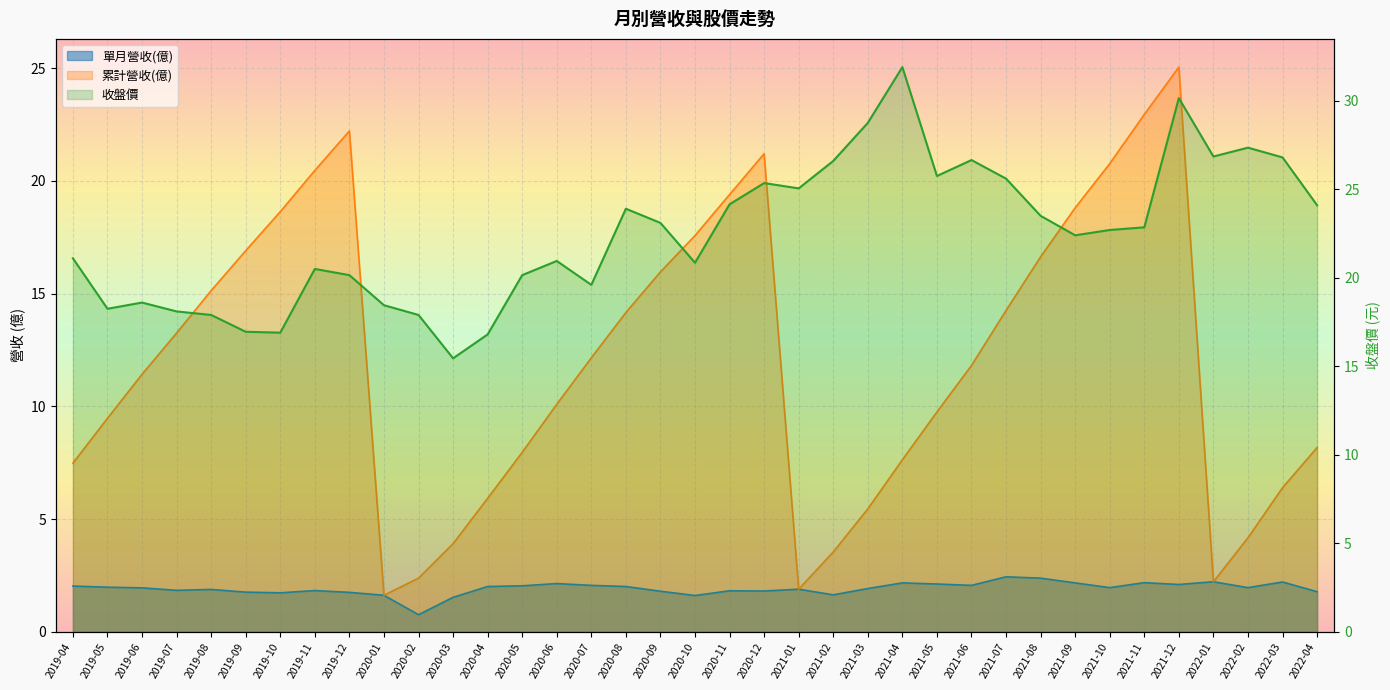

What position from the left is 2020-12?

21